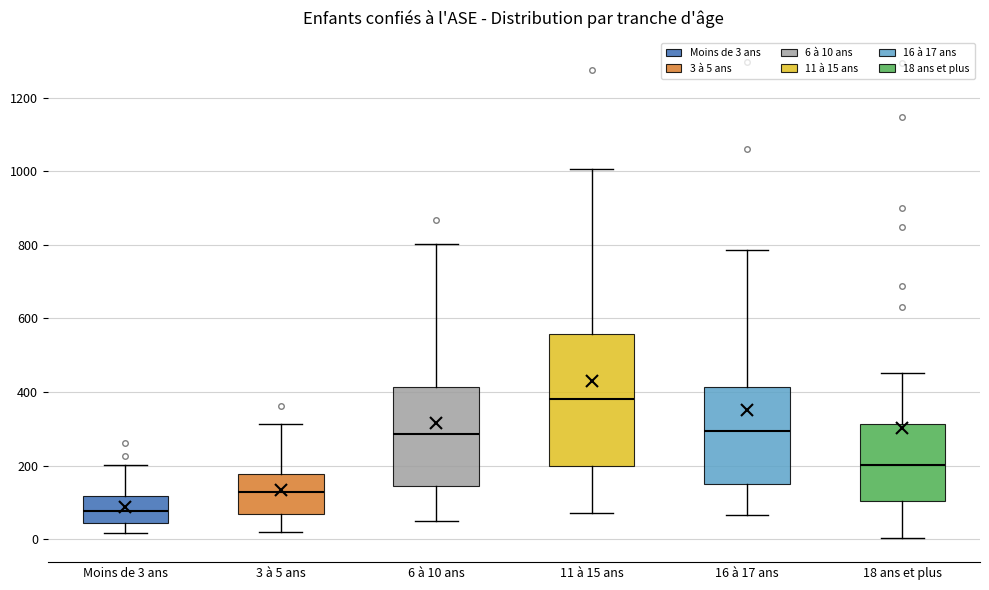

Reading left to right, read every box against the y-axis: the position of its median line, the range the box covers, and the ends of its whiskers. The values are not printed on the chart, so give them approximately, as read against the axis.

Moins de 3 ans: median 80, box 40 to 120, whiskers 20 to 200
3 à 5 ans: median 120, box 60 to 180, whiskers 20 to 320
6 à 10 ans: median 280, box 140 to 420, whiskers 40 to 800
11 à 15 ans: median 380, box 200 to 560, whiskers 80 to 1000
16 à 17 ans: median 300, box 140 to 420, whiskers 60 to 780
18 ans et plus: median 200, box 100 to 320, whiskers 0 to 460